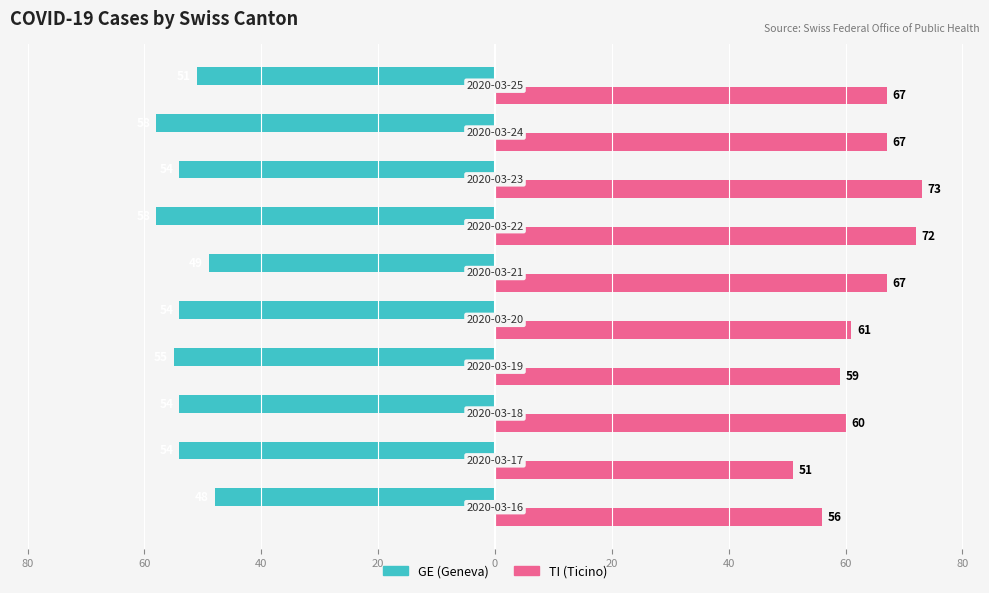

What are all the series names shown in the legend?

GE (Geneva), TI (Ticino)